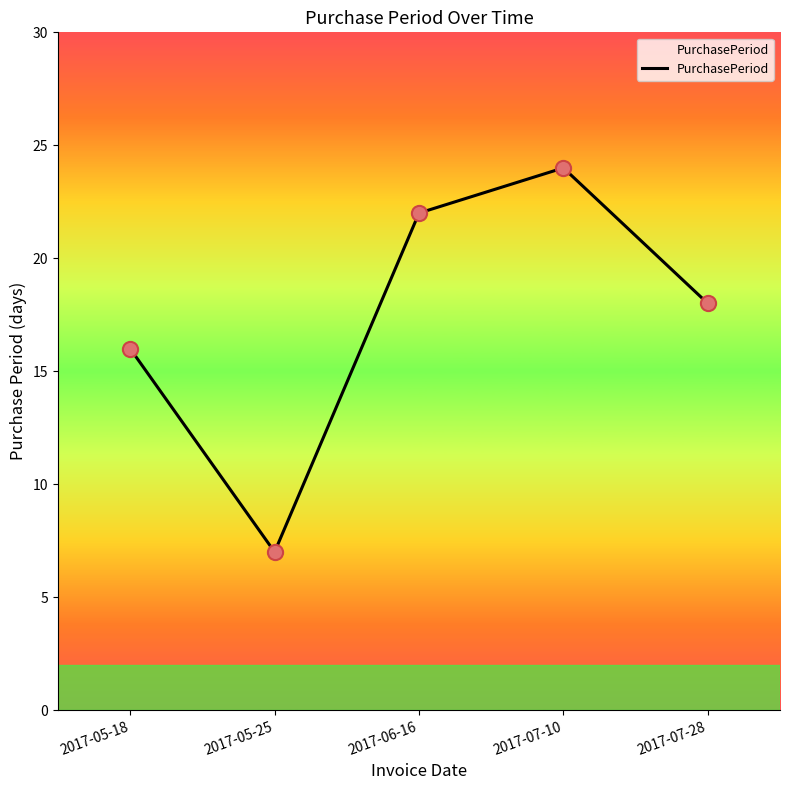

What is the change in value from 2017-06-16 to 2017-07-28?

-4